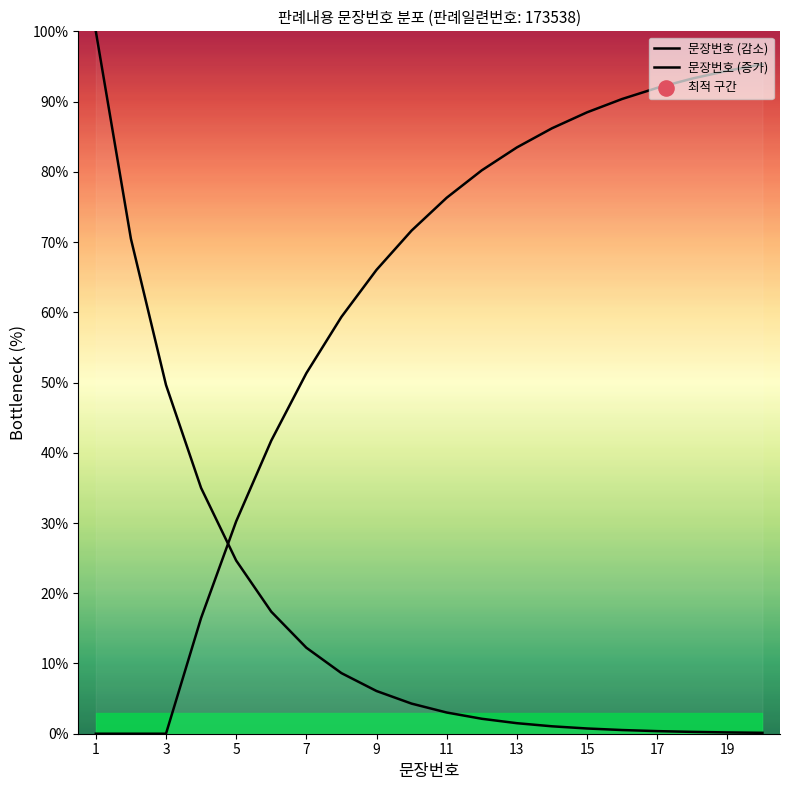

At which category is the sum across all series the highest?

1